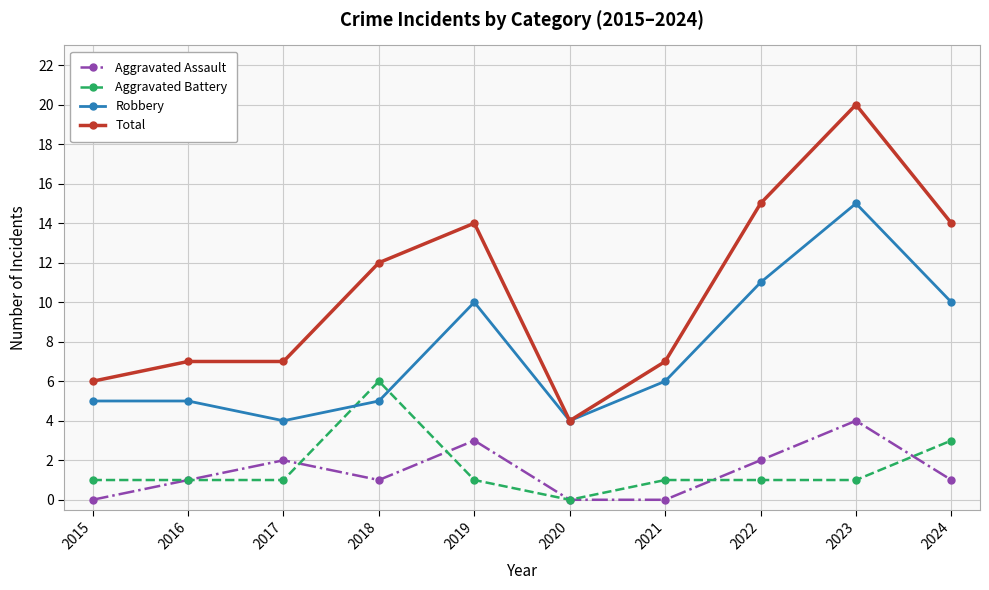

Reading left to right, extract all data points from this chart.

Aggravated Assault: 0	1	2	1	3	0	0	2	4	1
Aggravated Battery: 1	1	1	6	1	0	1	1	1	3
Robbery: 5	5	4	5	10	4	6	11	15	10
Total: 6	7	7	12	14	4	7	15	20	14